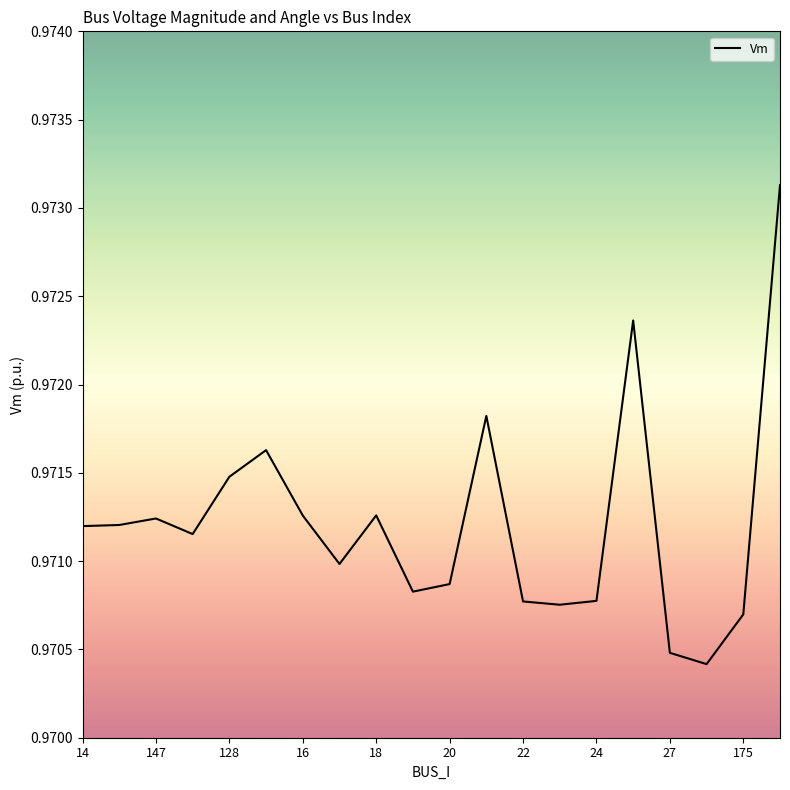

Does the chart have visible grid lines?

No